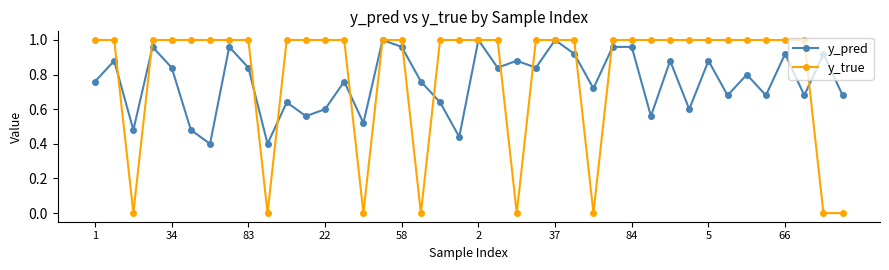

True or false: y_pred has more than 0 points higher than both neighbors.

True